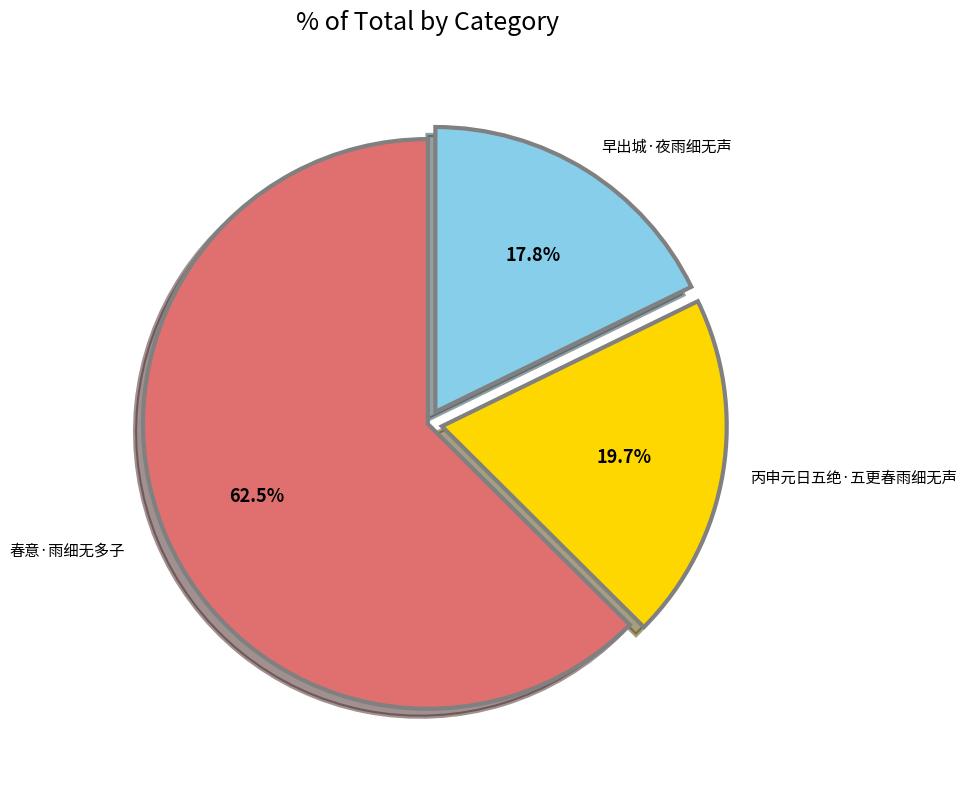

Combined, do 早出城·夜雨细无声 and 春意·雨细无多子 account for over 50%?

Yes